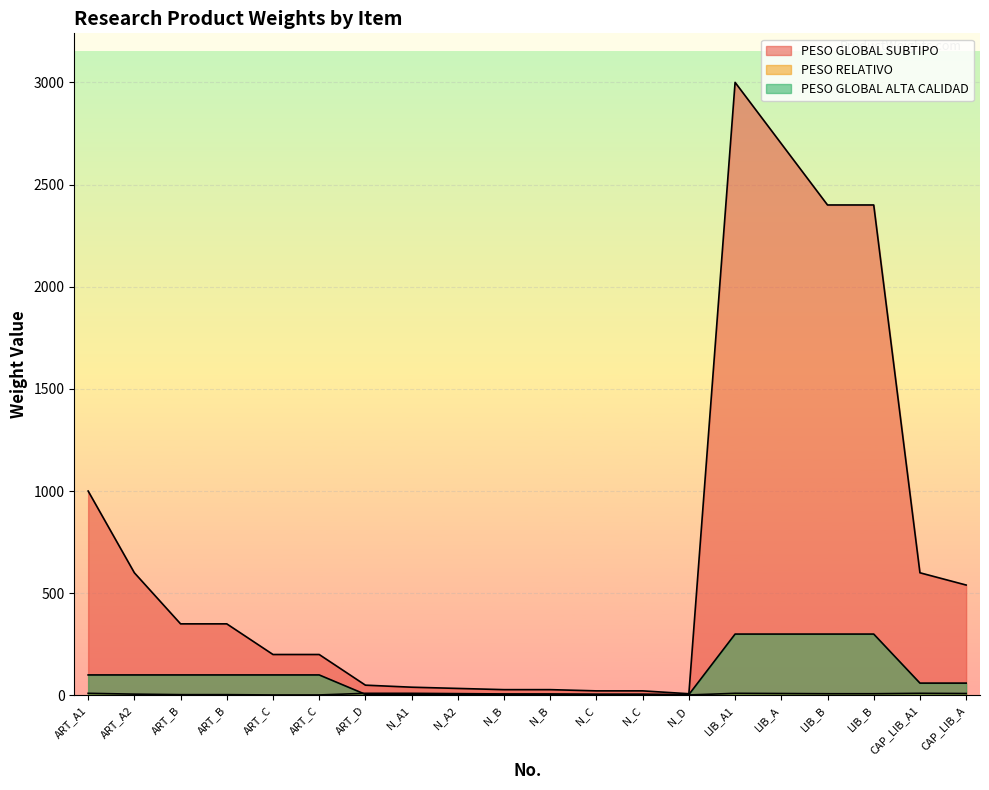

True or false: PESO GLOBAL SUBTIPO and PESO RELATIVO cross at least once.

False